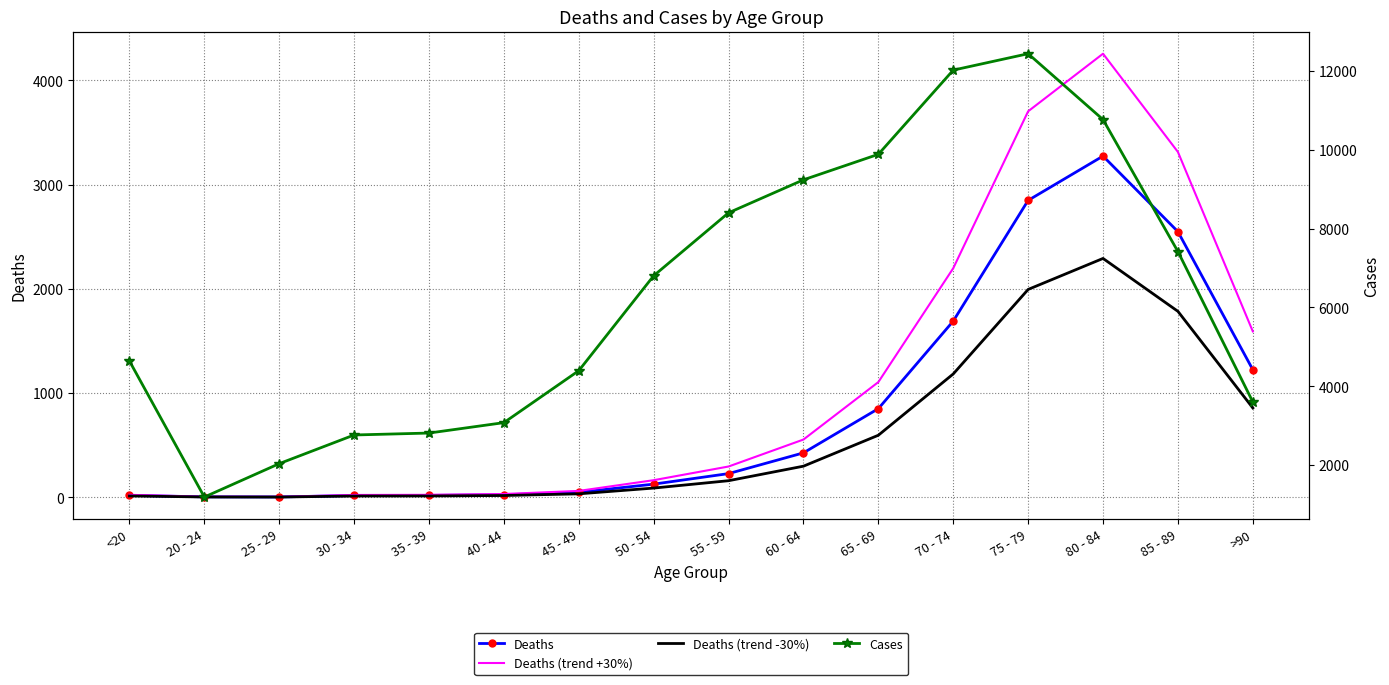

The value of Deaths at 80 - 84 is 1784.8. True or false?

False